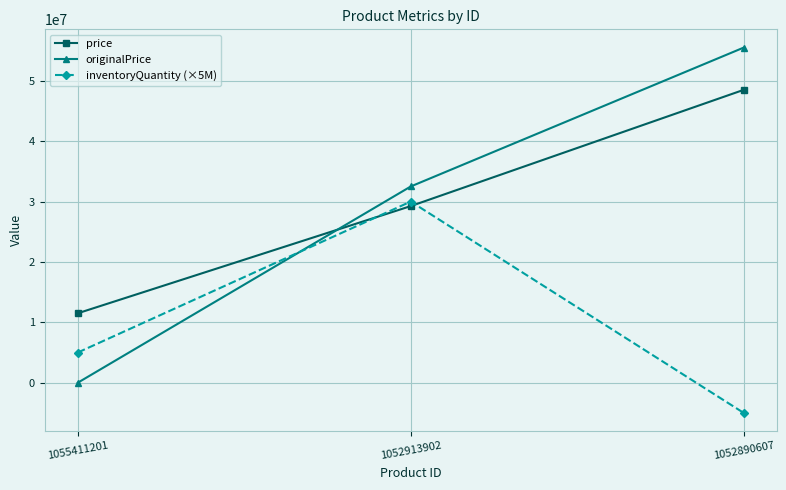

At 1052890607, list the series in order from largest to smallest.

originalPrice, price, inventoryQuantity (×5M)